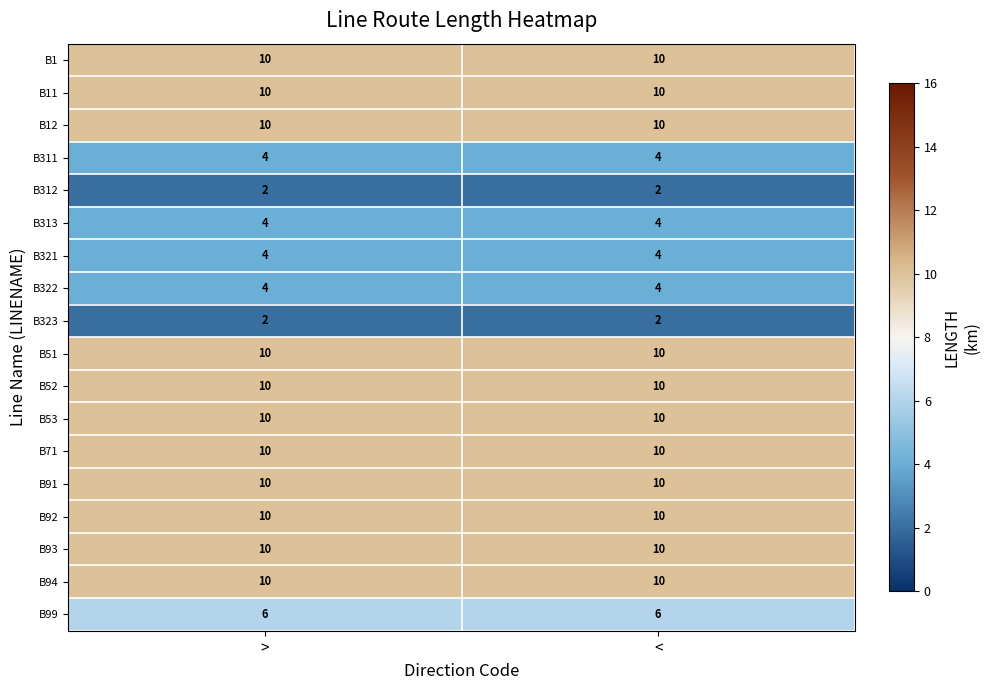

Is it true that B312 equals 3 at <?

False